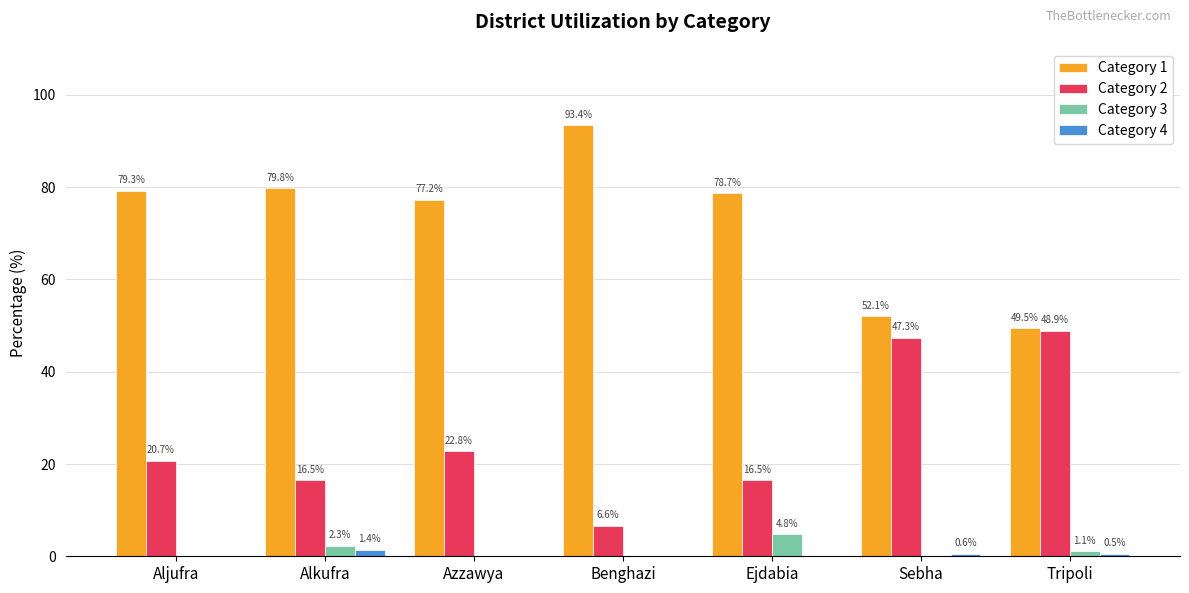

How many groups of bars are there?

7